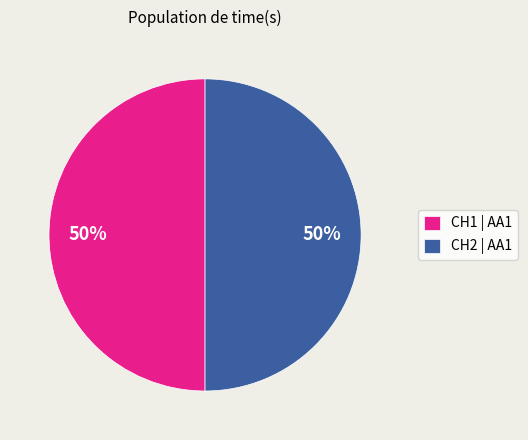

What percentage is the CH2 | AA1 slice, to the nearest percent?

50%